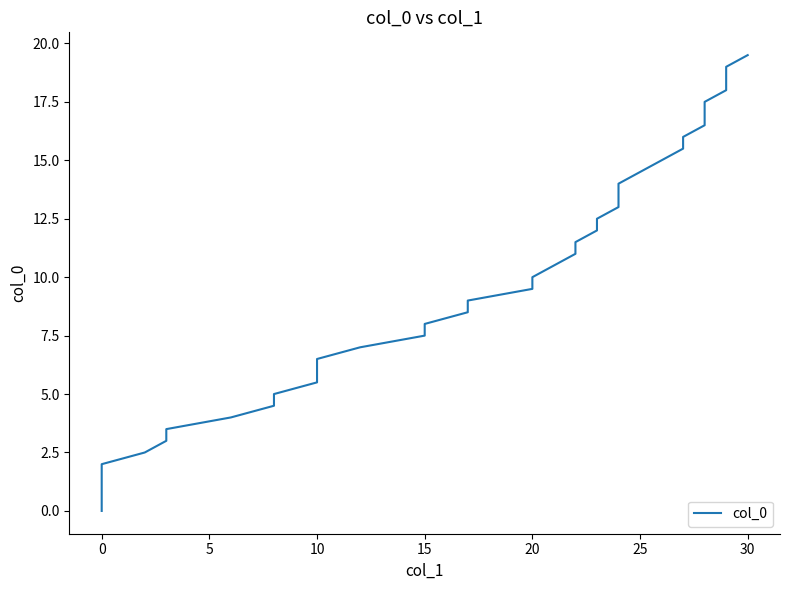

How many series are shown in this chart?

1